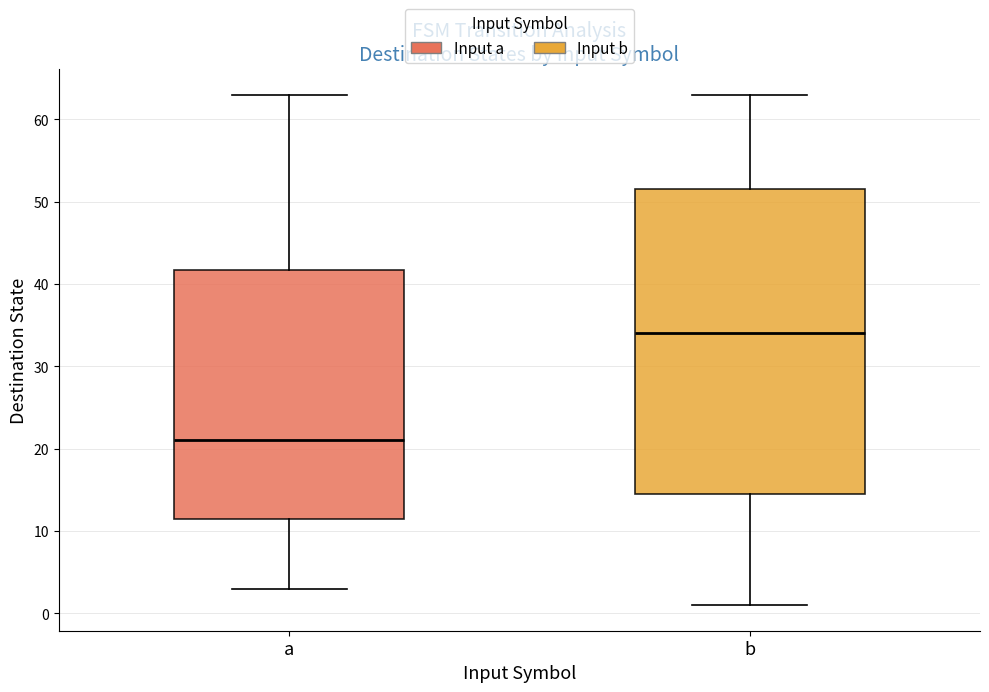

Which box's median line is the lowest?

a